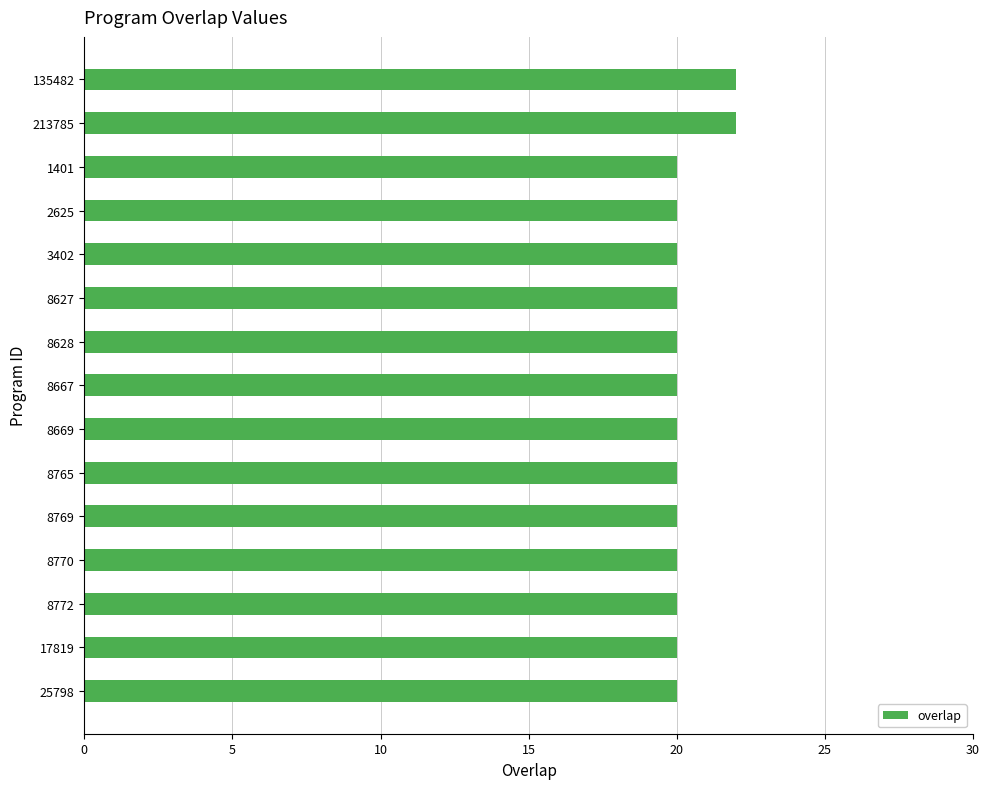

What is the value of the 10th bar from the top?

20